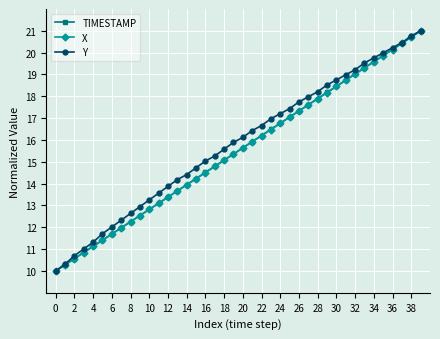

Which series has the largest total across all categories?

Y